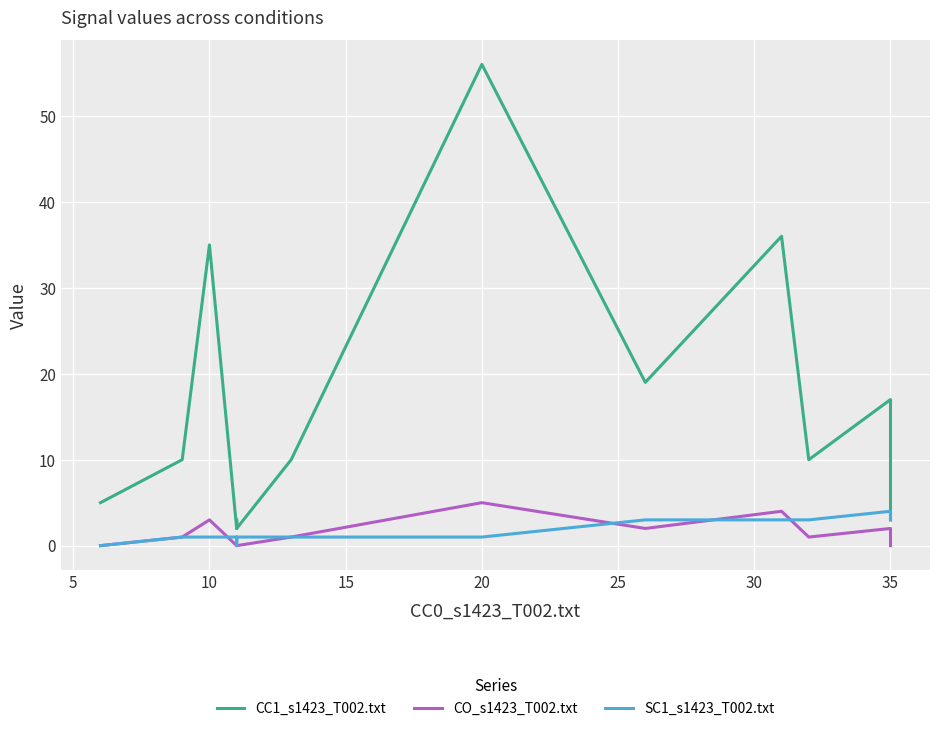

True or false: SC1_s1423_T002.txt and CC1_s1423_T002.txt cross at least once.

False